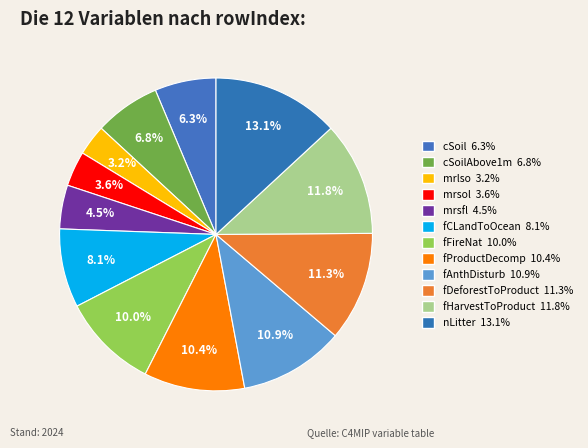

Count the number of slices in the pie.

12